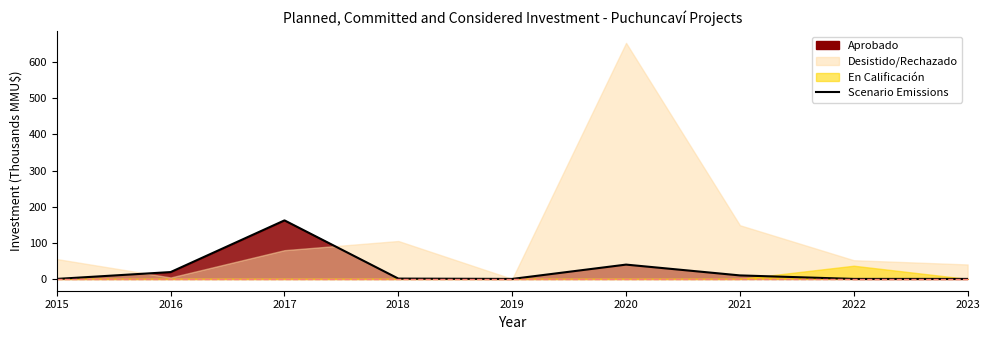

The value at 2019 is -71.5. True or false?

False